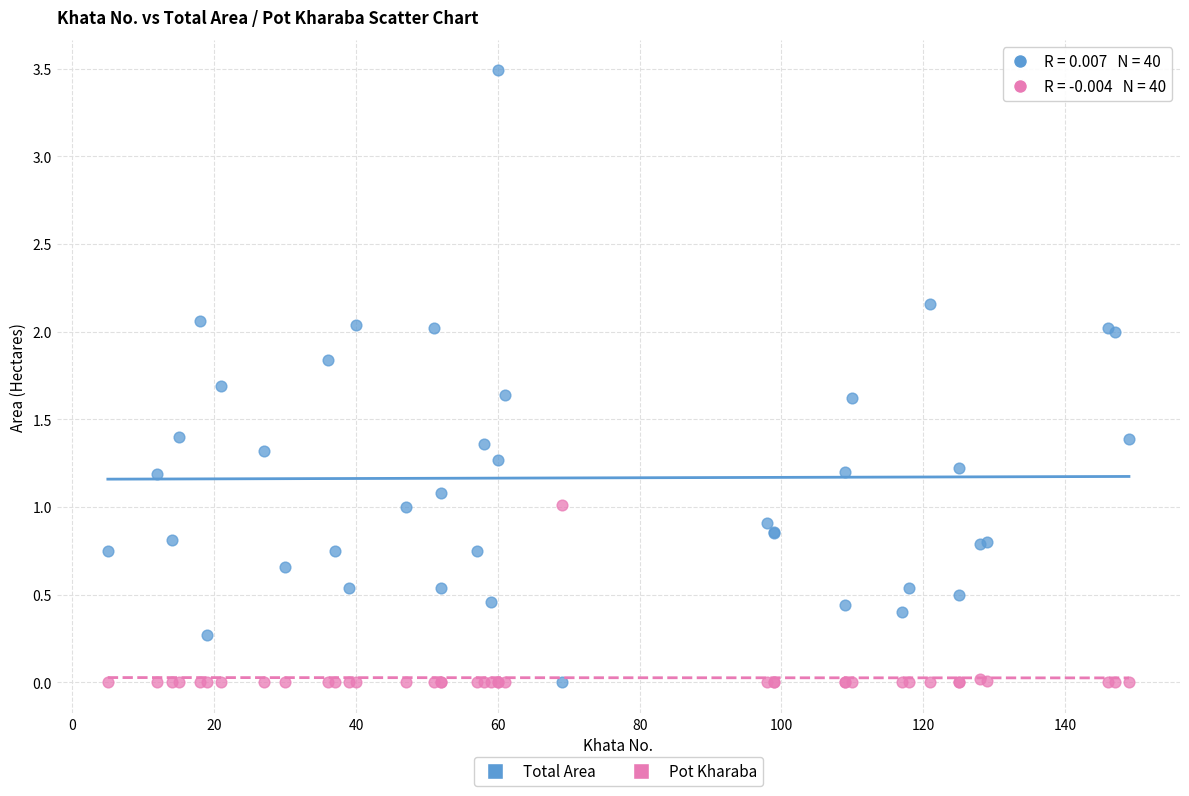

Which series has the widest spread of Y values?

Total Area